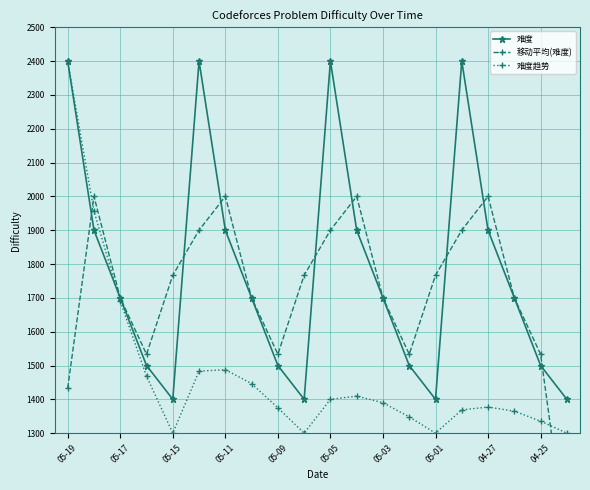

True or false: 移动平均(难度) and 难度 cross at least once.

True